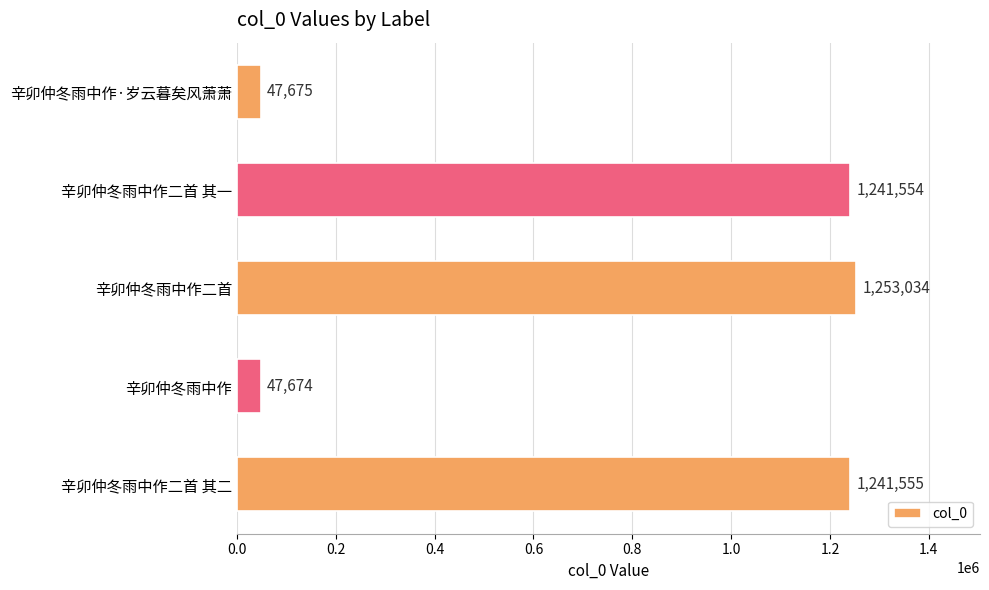

The value at 辛卯仲冬雨中作二首 其二 is 1241555. True or false?

True